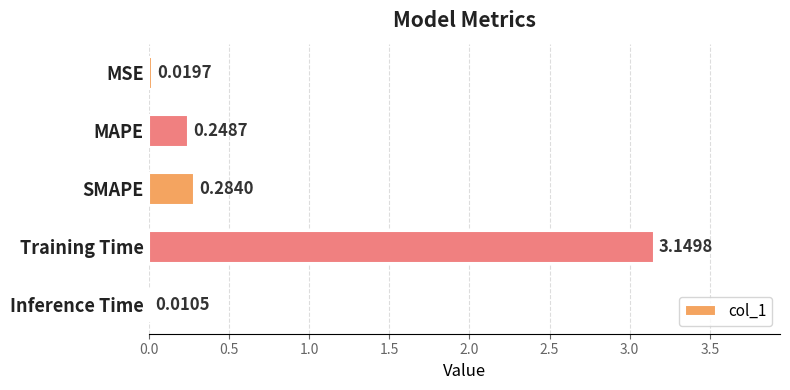

Which has a higher value, MAPE or Inference Time?

MAPE